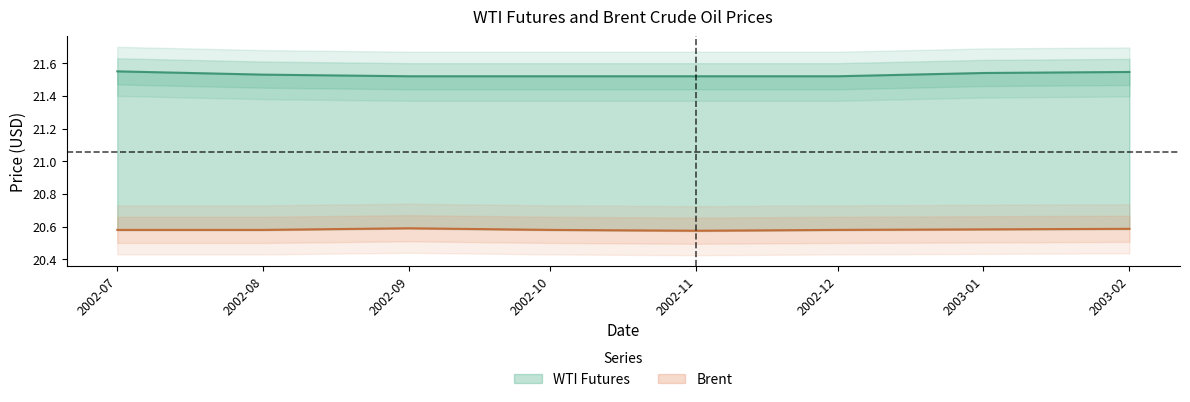

What is the sum of all Brent values?

164.7